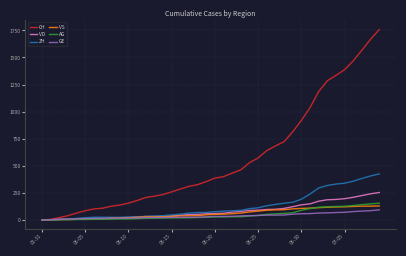

What is the highest value of the GE series?

92